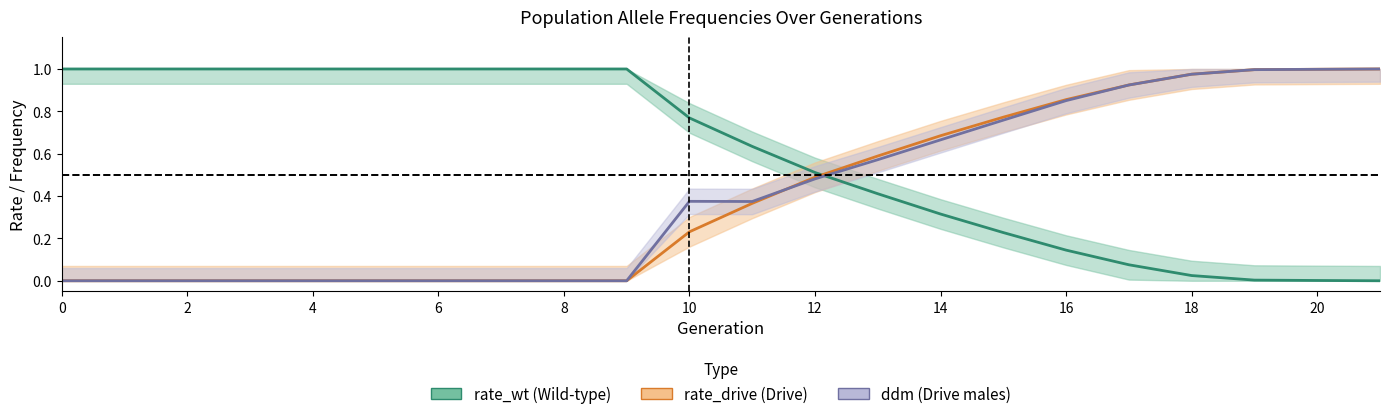

Between 2 and 4, which is larger?

2